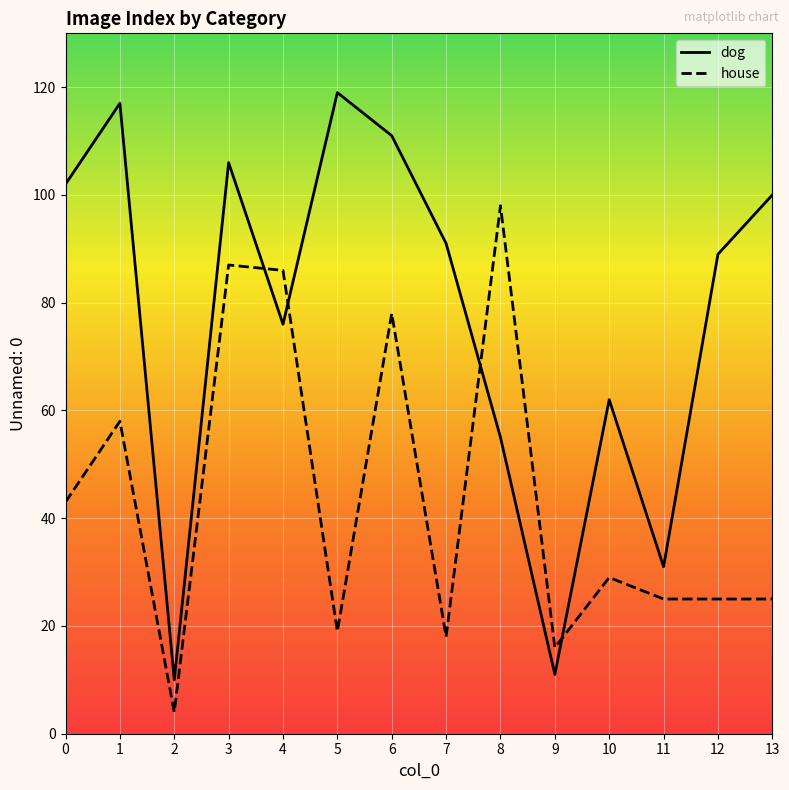

In house, how many points are higher than both neighbors (excluding endpoints)?

5